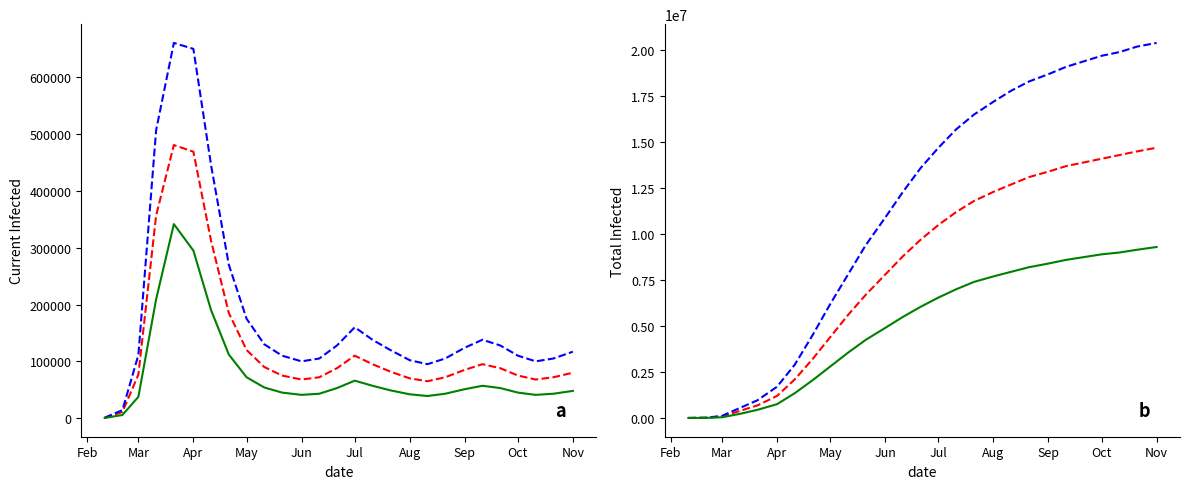

True or false: predicted_total_infected_lower and predicted_current_infected_lower cross at least once.

False